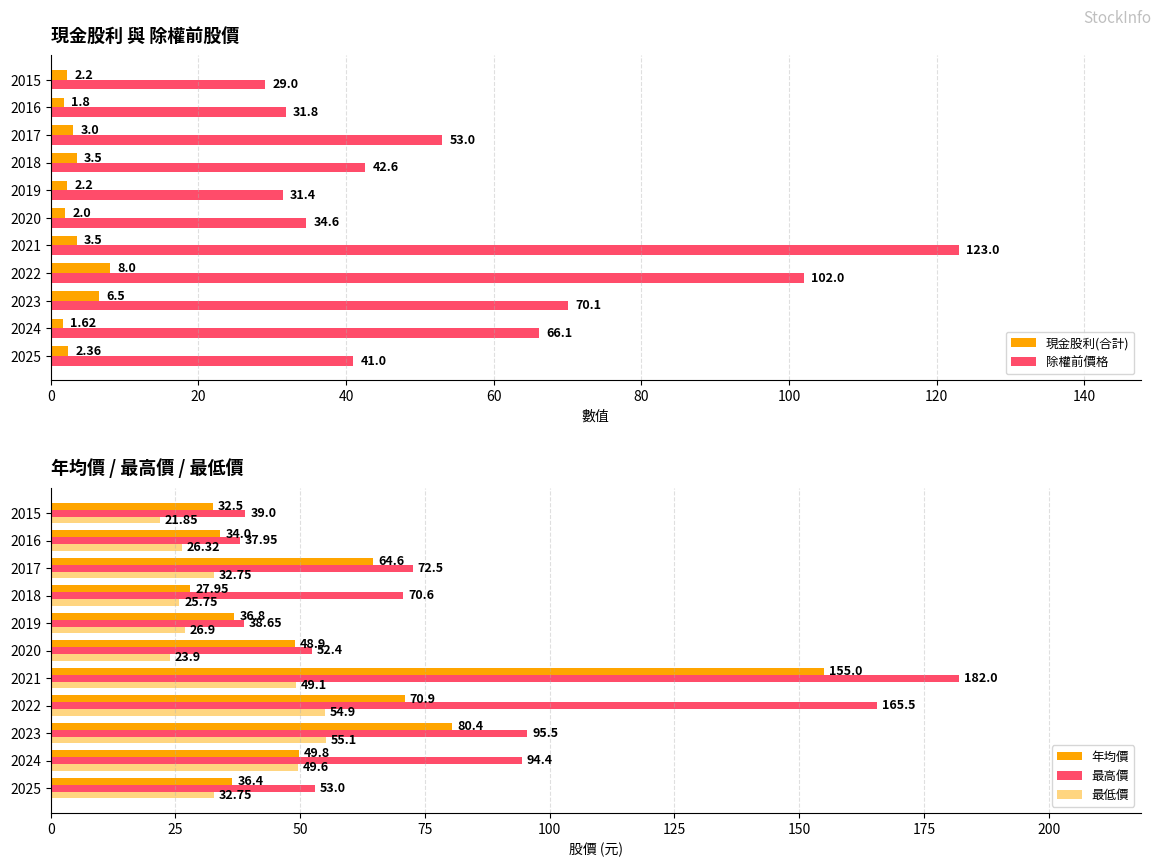

What is the greatest value displayed?

182.0